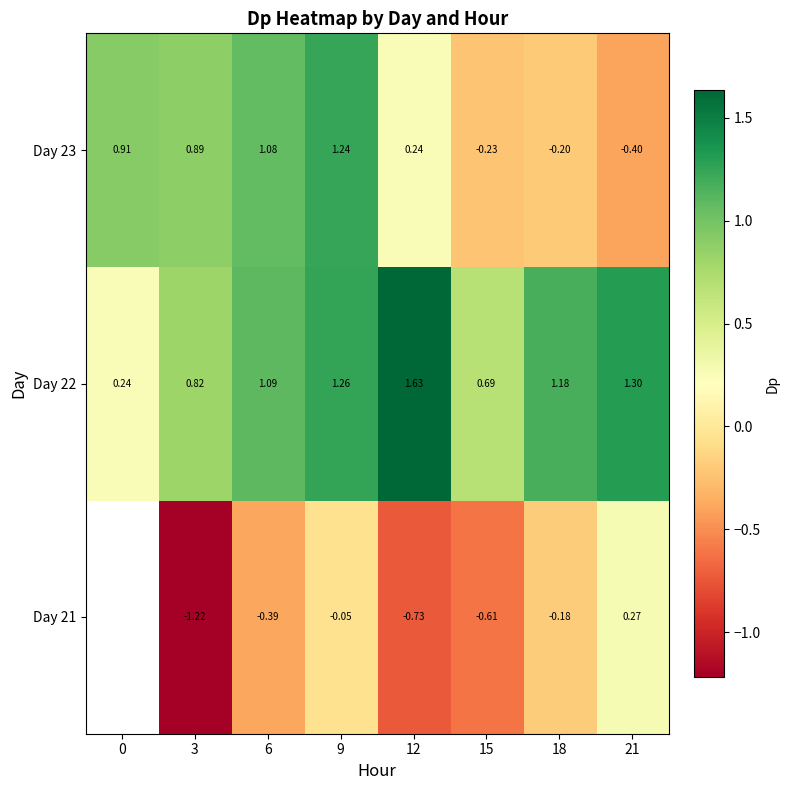

What is the minimum value shown in the chart?

-1.2